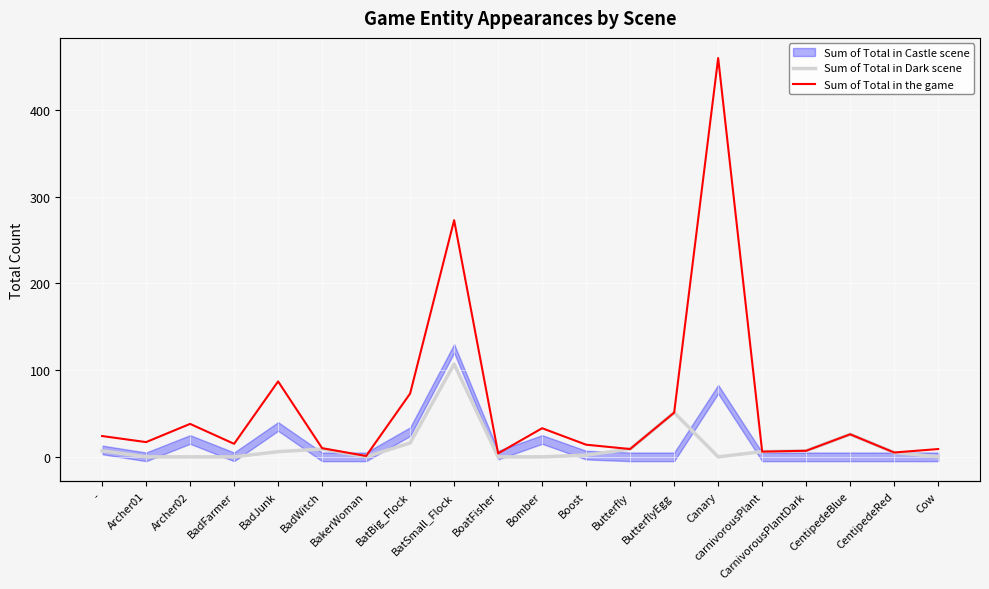

True or false: Sum of Total in the game has more than 1 interior local peaks.

True